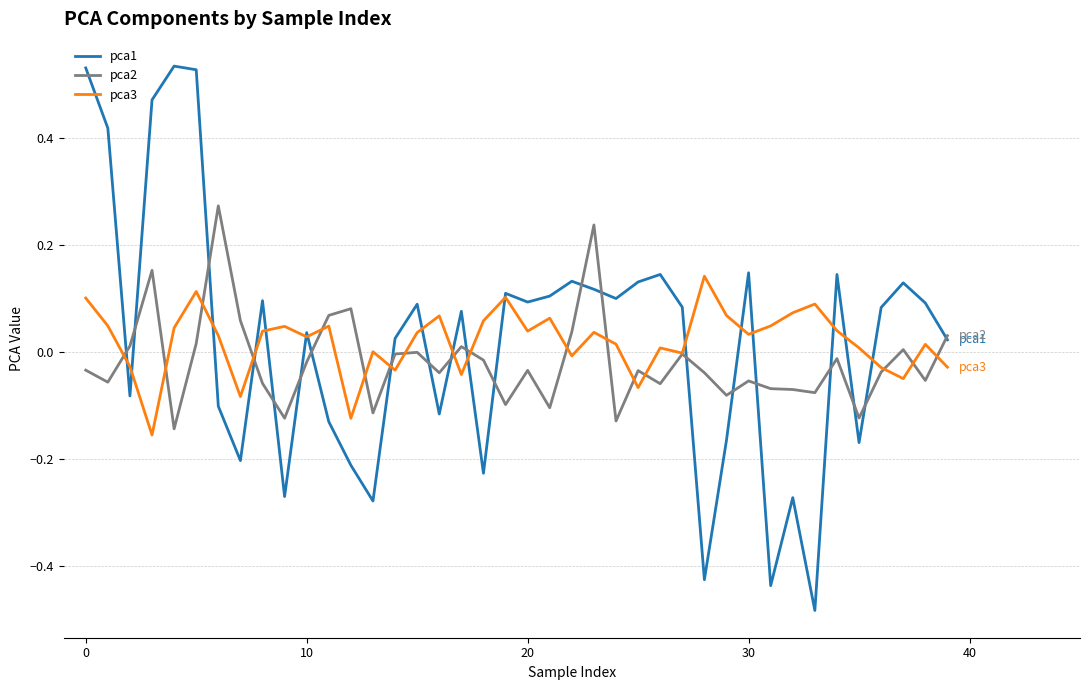

Rank the series by their maximum value, from highest to lowest.

pca1, pca2, pca3